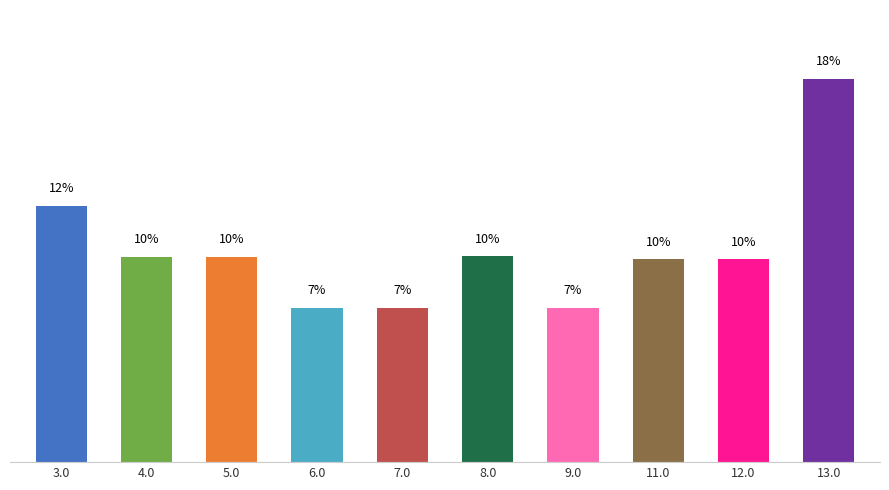

Does the chart contain any negative values?

No